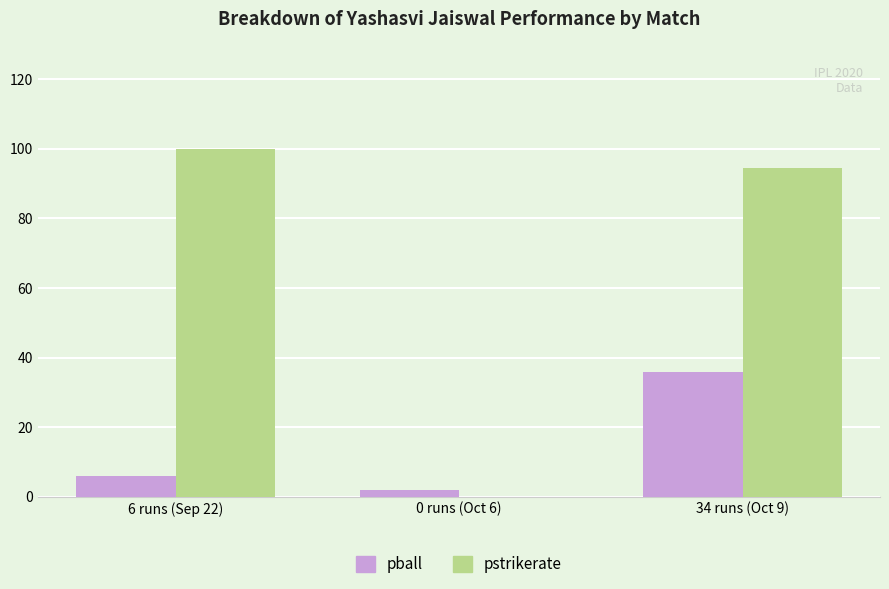

What is the sum of the pstrikerate values at 34 runs (Oct 9) and 6 runs (Sep 22)?

194.4